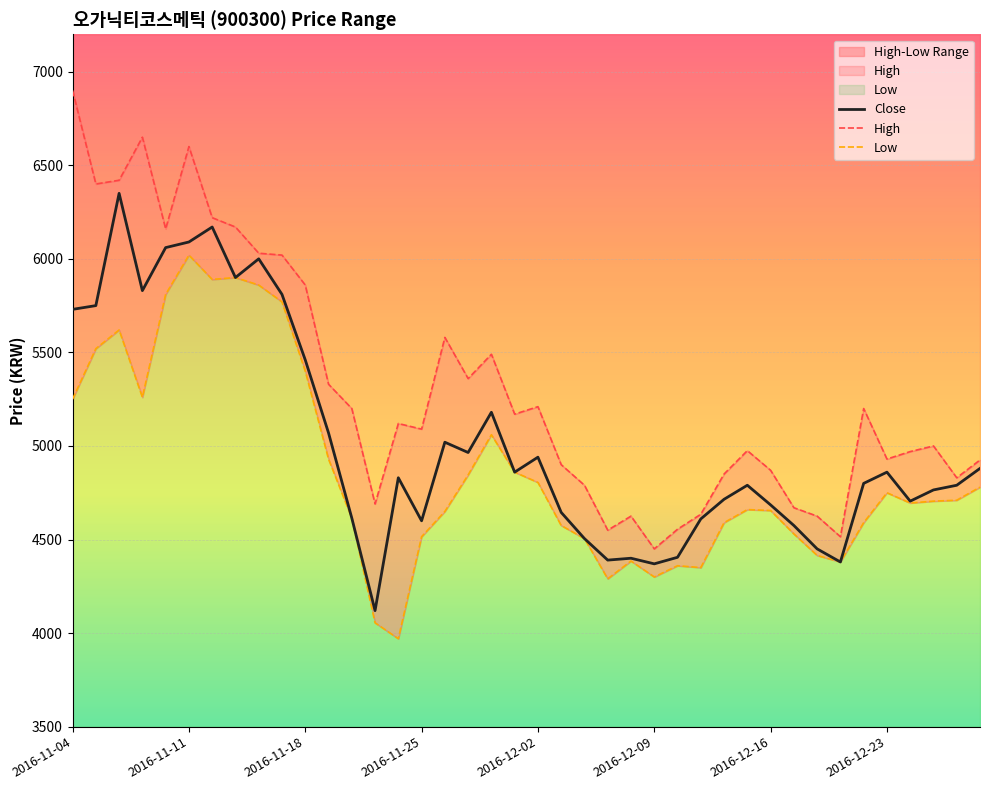

What is the minimum value for Close?

4120